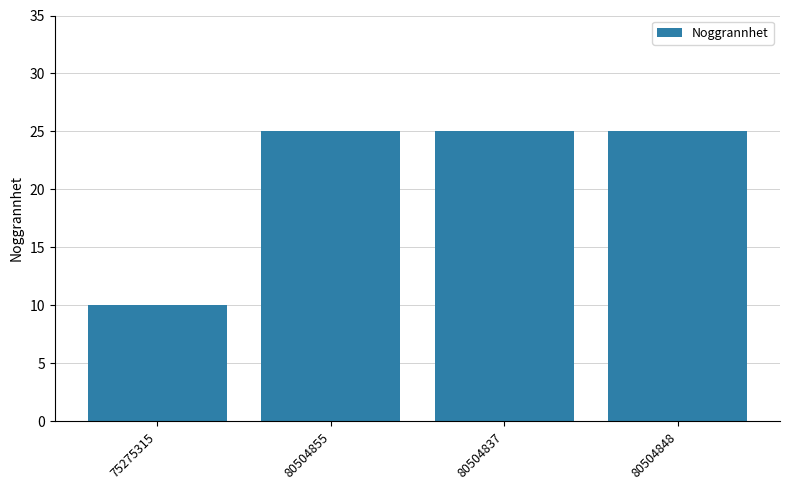

What is the label of the 4th bar from the right?

75275315